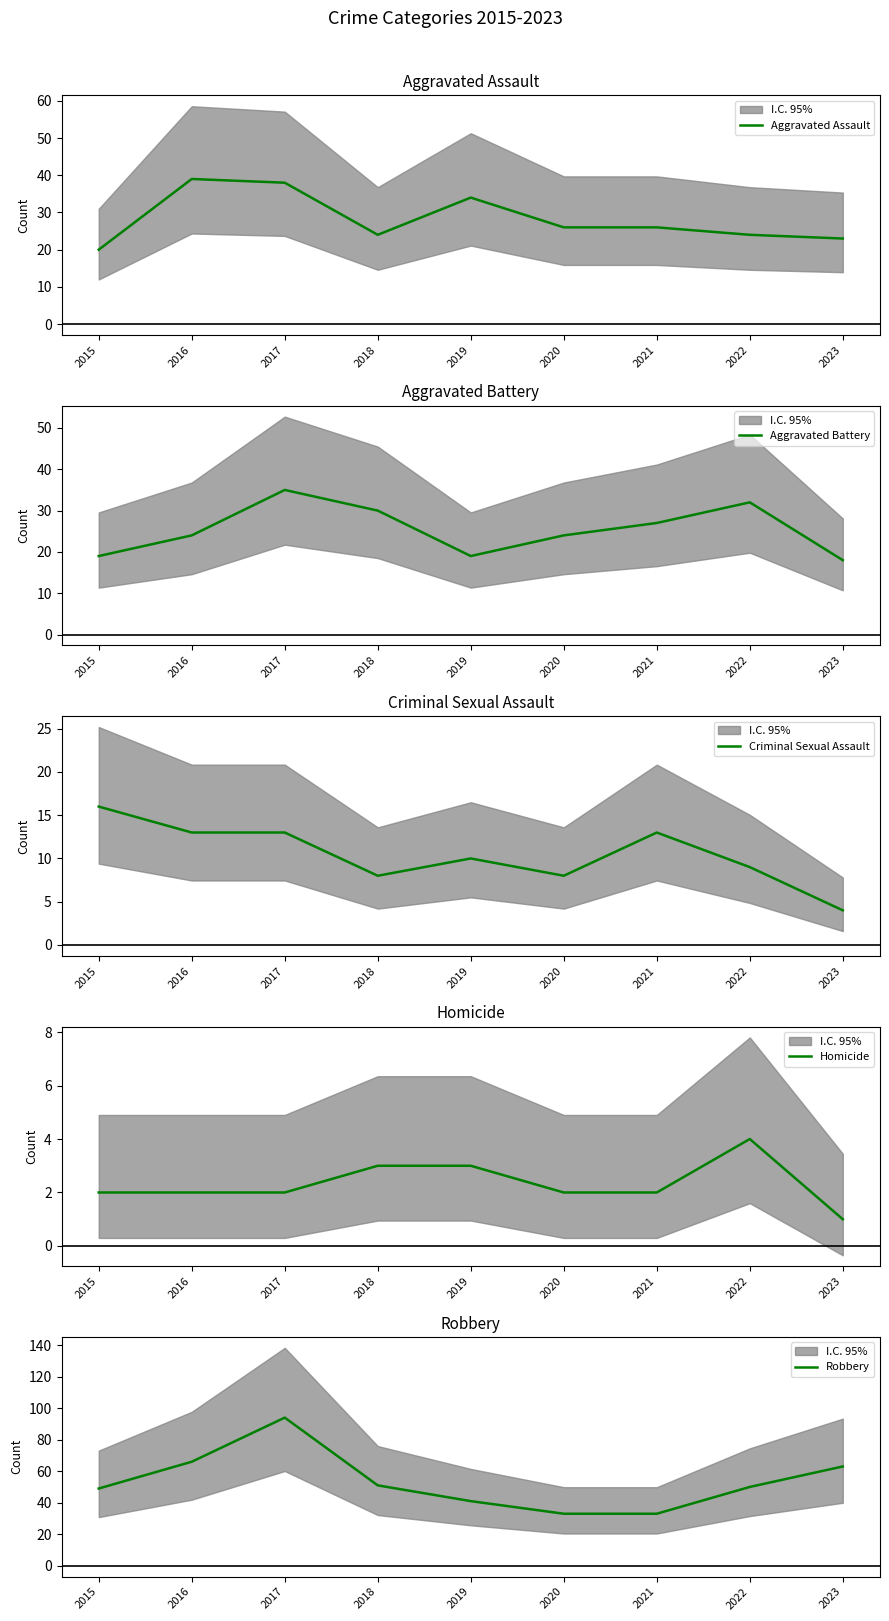

Which series has the largest range (max minus min)?

Robbery